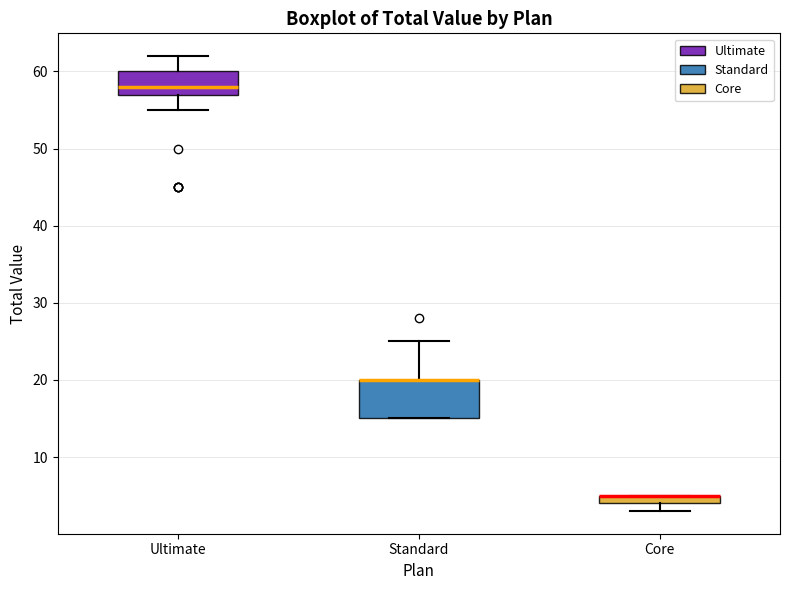

Which box is the tallest, from its lower edge to its upper edge?

Standard